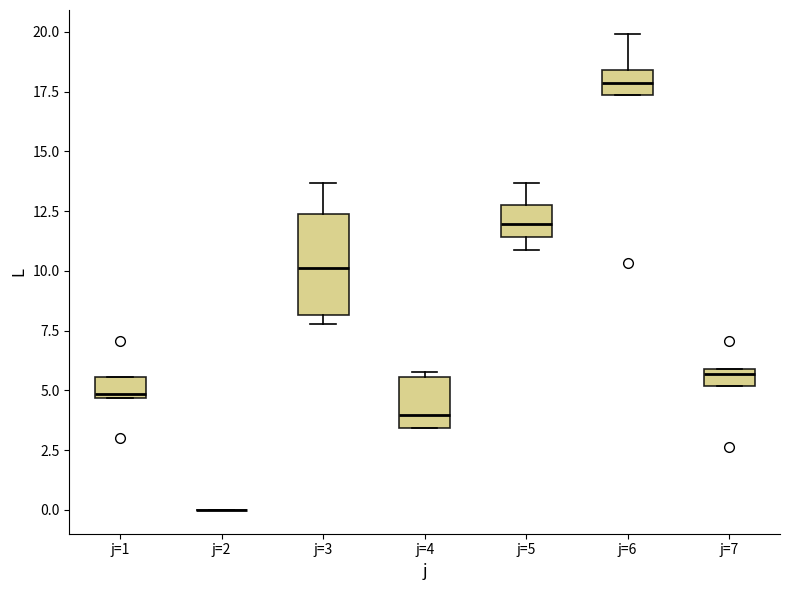

Where is the upper edge of the box for j=1 on the y-axis? The values are not printed on the chart, so give them approximately, as read against the axis.

5.5